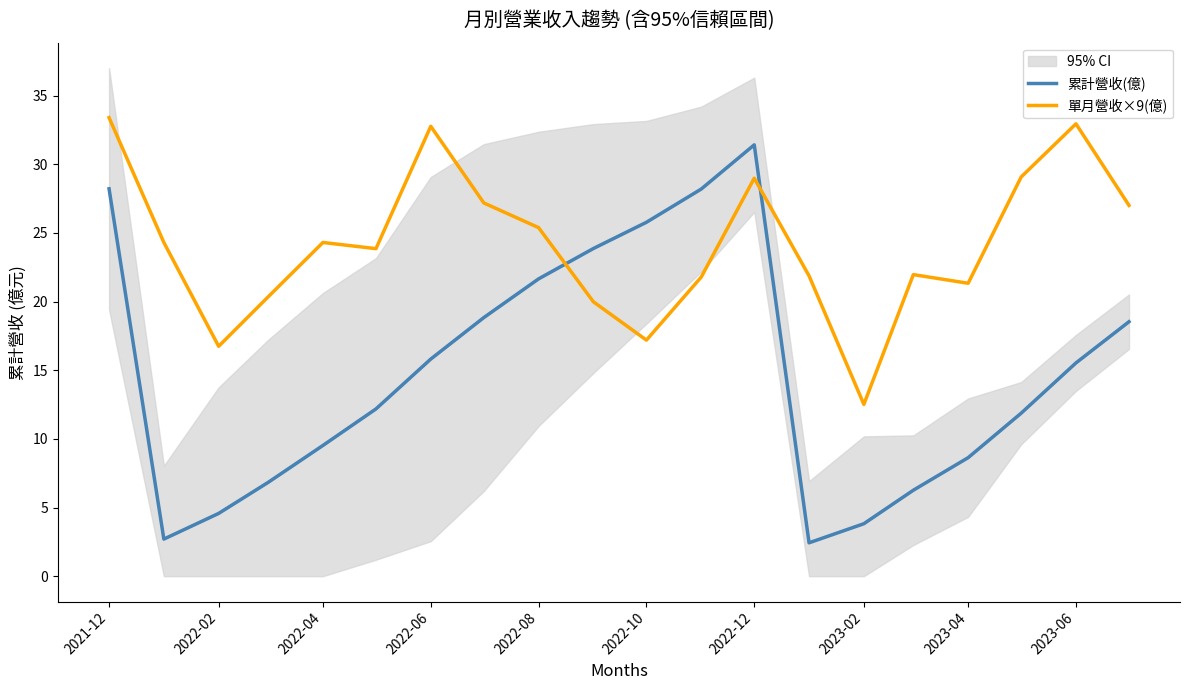

In 單月營收×9(億), how many points are lower than both neighbors (excluding endpoints)?

5